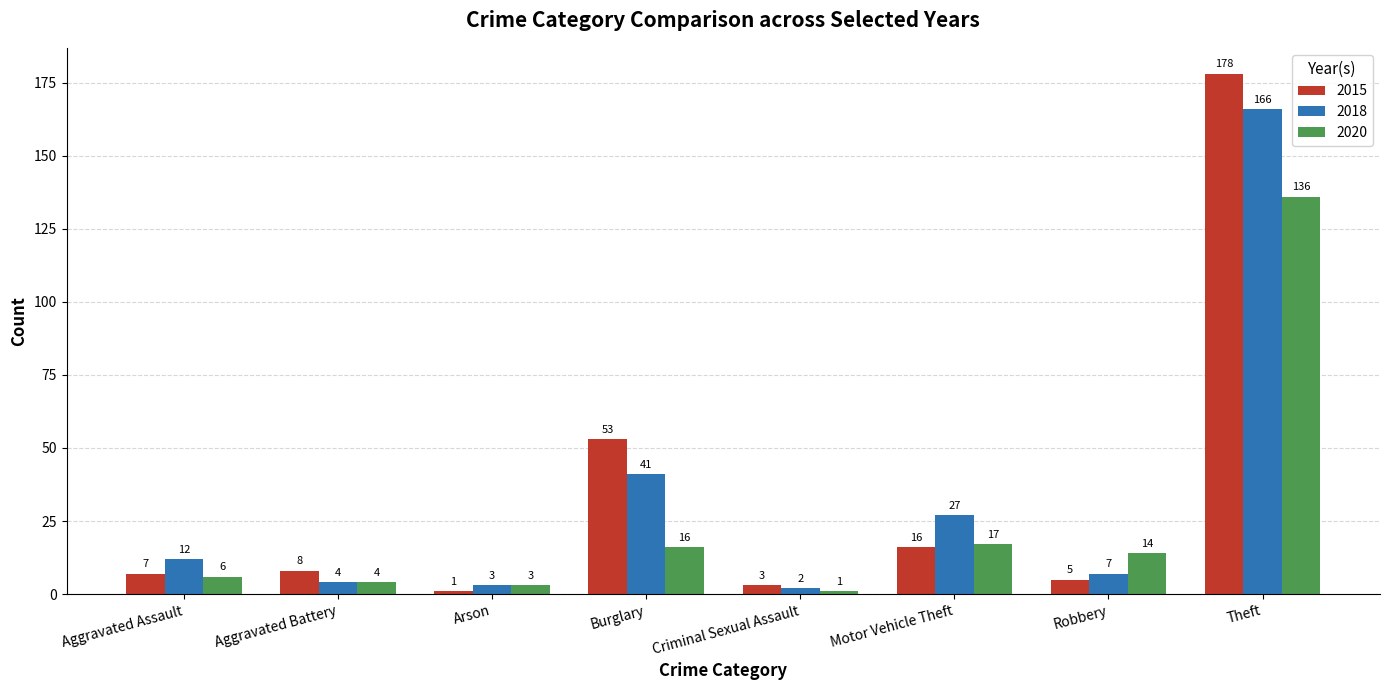

List the labels in order of 2018 value, largest first.

Theft, Burglary, Motor Vehicle Theft, Aggravated Assault, Robbery, Aggravated Battery, Arson, Criminal Sexual Assault